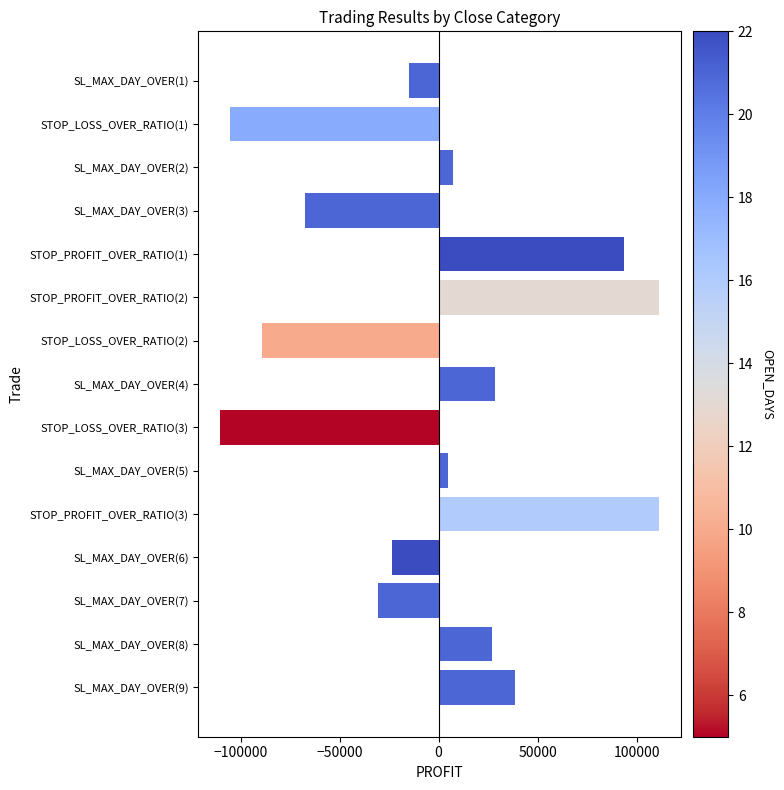

Which has a higher value, STOP_LOSS_OVER_RATIO(3) or SL_MAX_DAY_OVER(8)?

SL_MAX_DAY_OVER(8)